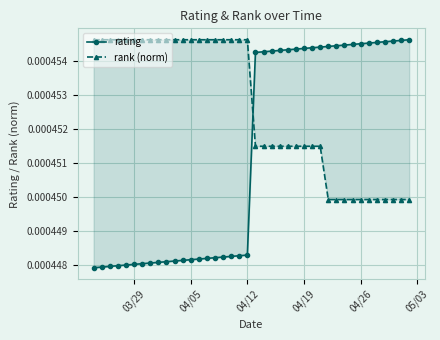

Is it true that rank (norm) equals 0.0 at 18?

False